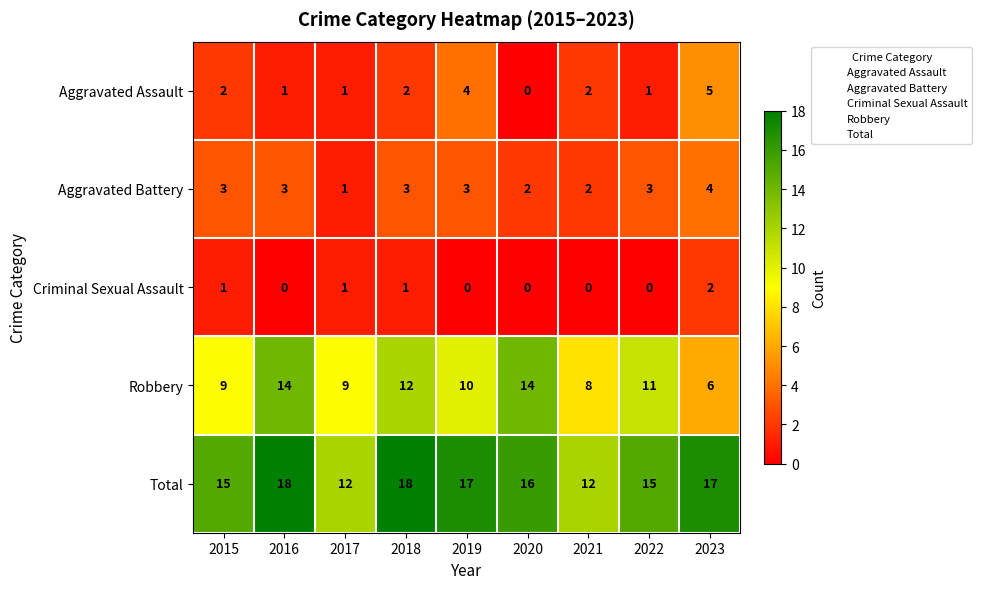

What is the approximate value of Robbery at 2018?

12